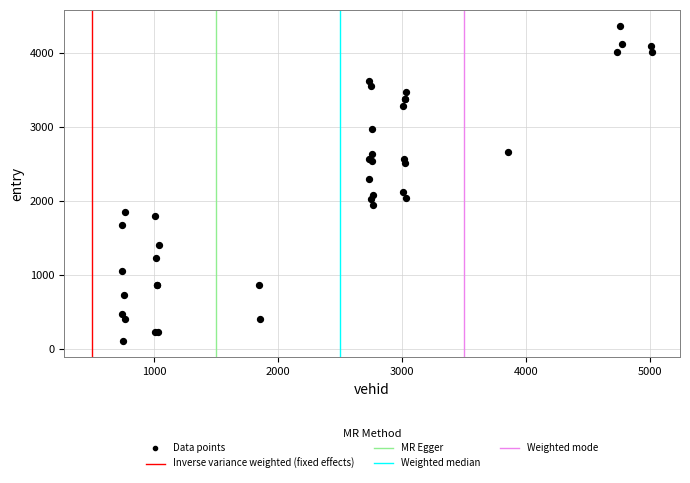

What Y value in the scatter plot is closest to 2235?

2300.7